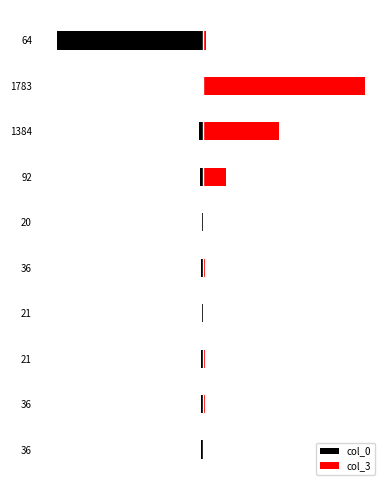

How many distinct data groups are displayed?

2